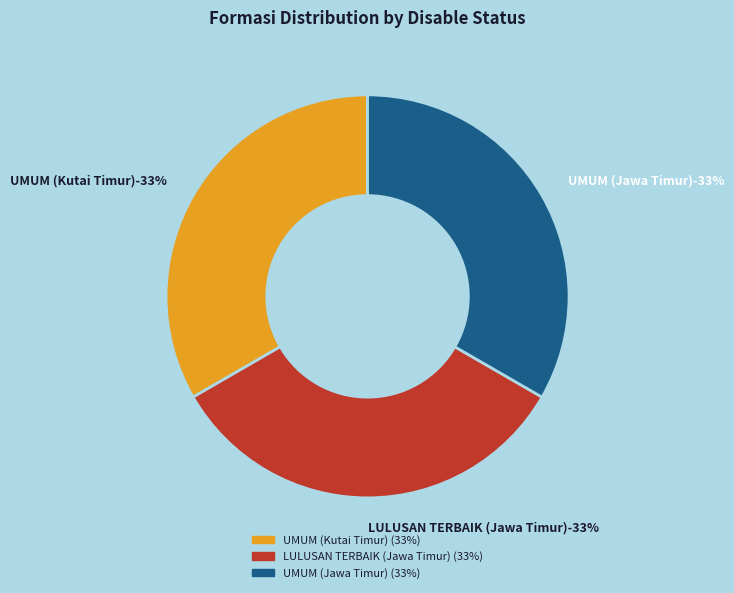

Rank the categories by value from lowest to highest.

LULUSAN TERBAIK (Jawa Timur), UMUM (Jawa Timur), UMUM (Kutai Timur)